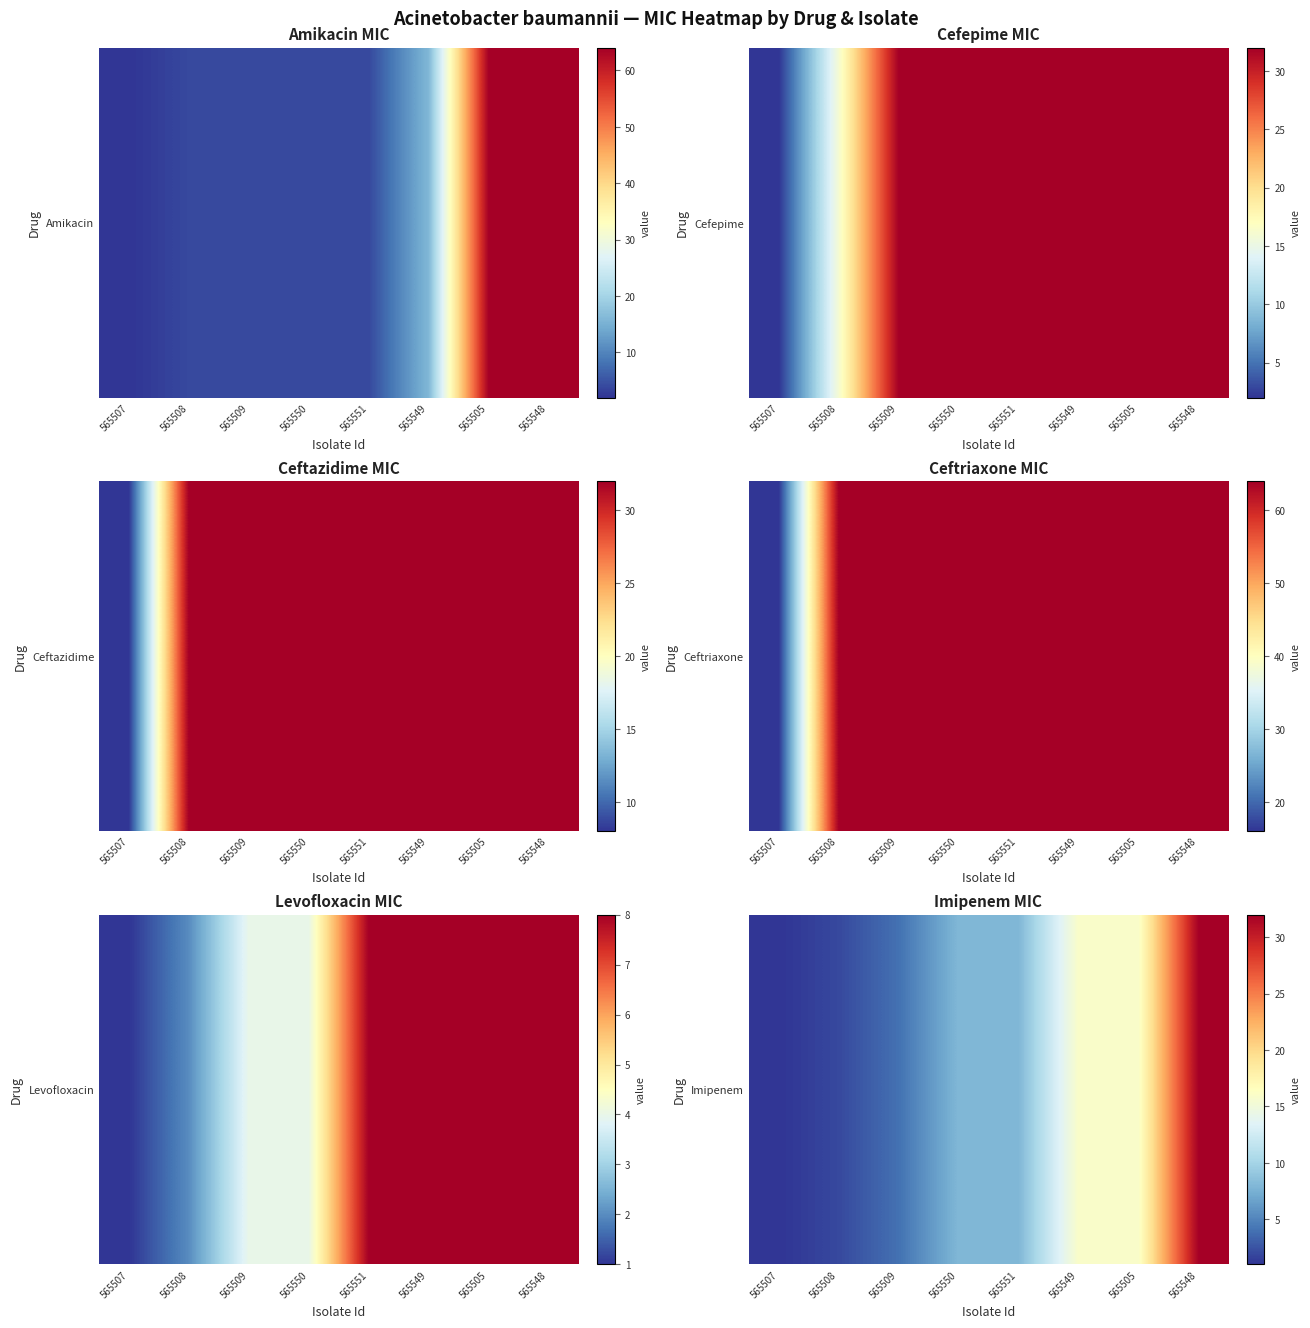

What is the change in value from 565549 to 565548?

+16